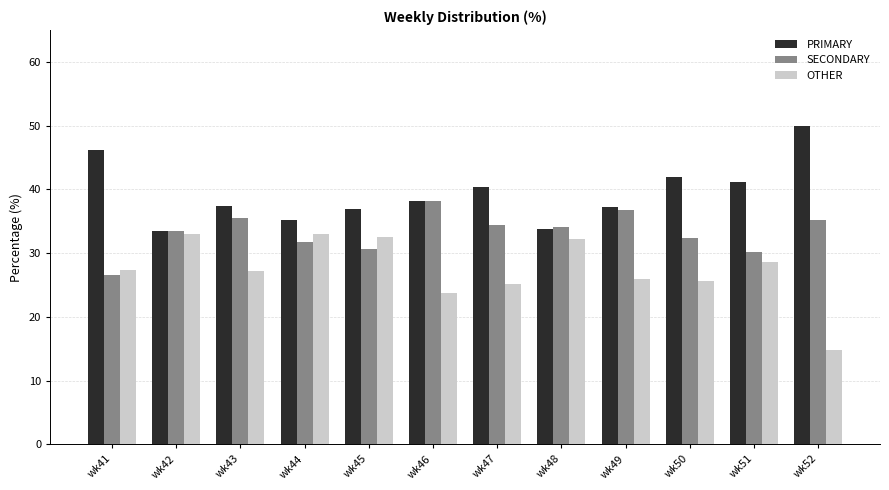

What is the value of the SECONDARY bar at the 2nd from the left?

33.5